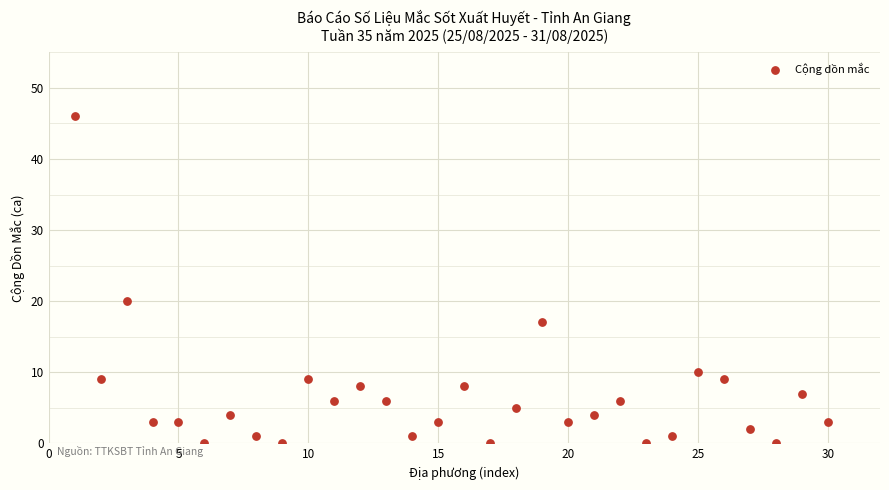

What is the range of Y values (max minus min)?

46